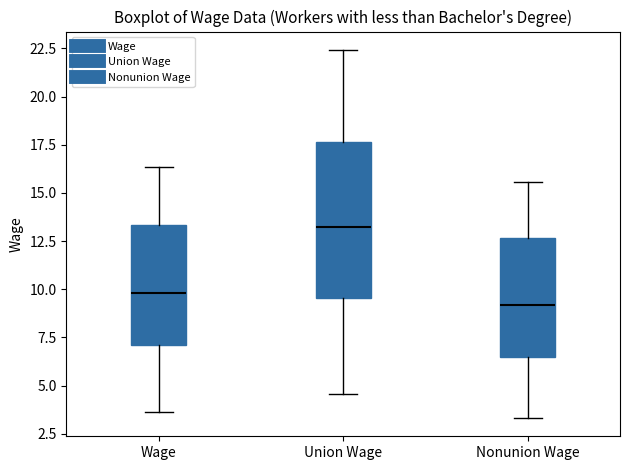

Which box has the highest median line?

Union Wage